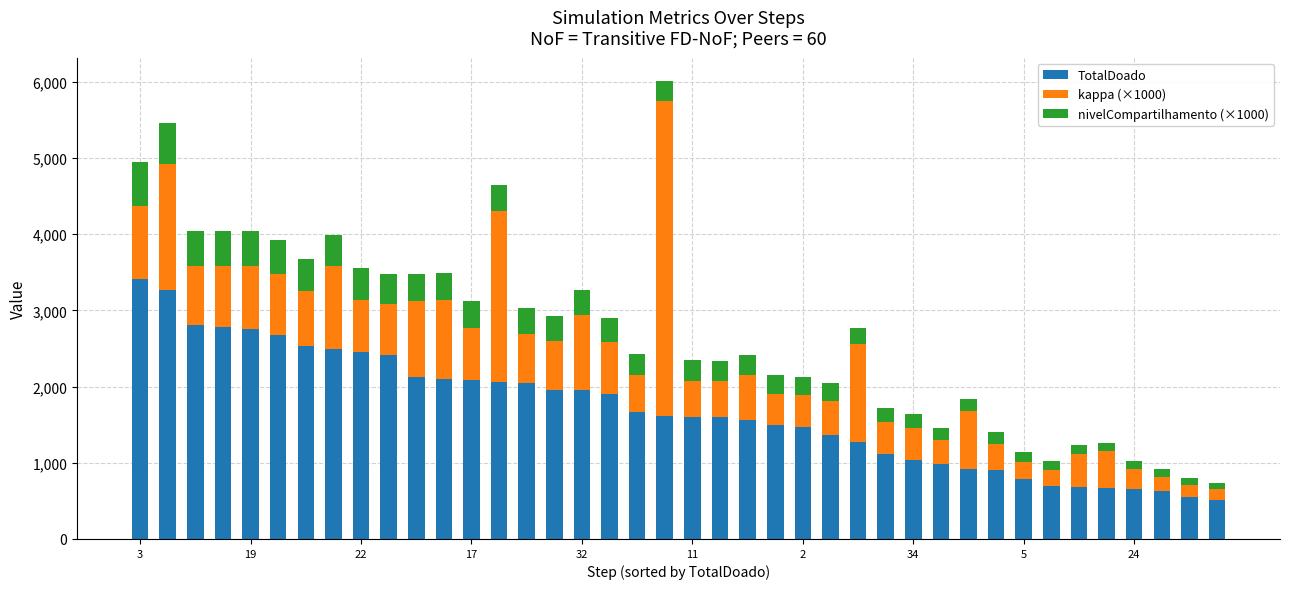

What is the difference between the second highest and second lowest values in the TotalDoado series?

2726.5